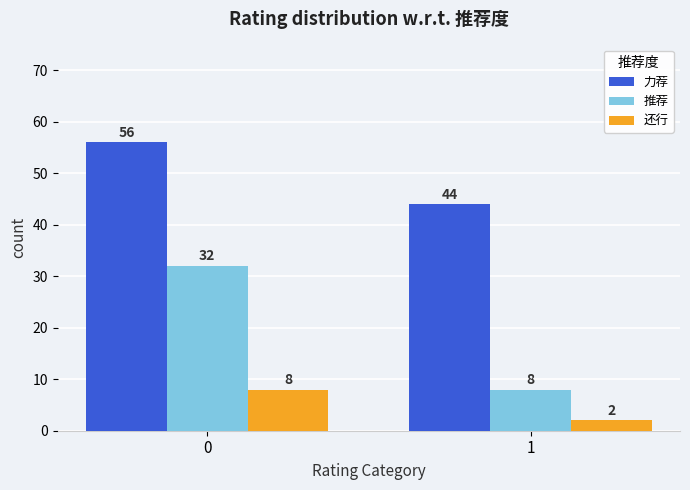

Between 0 and 1, which series saw the biggest shift?

推荐